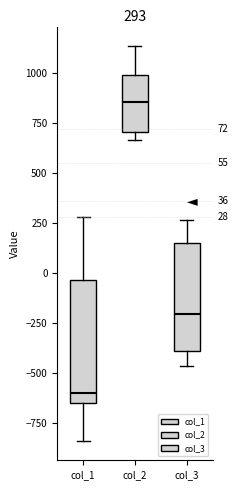

Comparing the boxes themselves (not the whiskers), which one is the tallest?

col_1